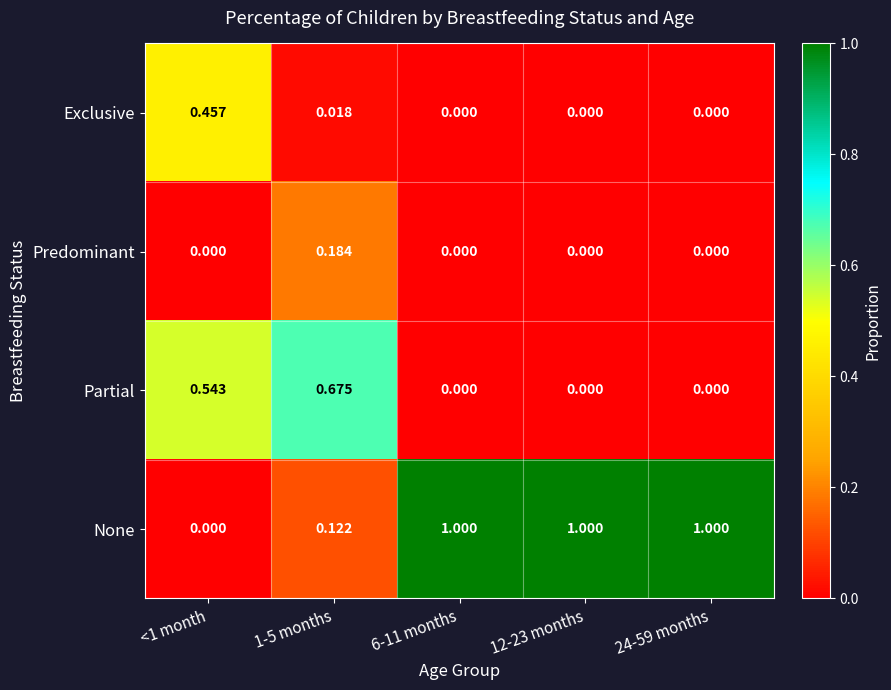

Is the value of Exclusive at <1 month greater than the value of None at 12-23 months?

No